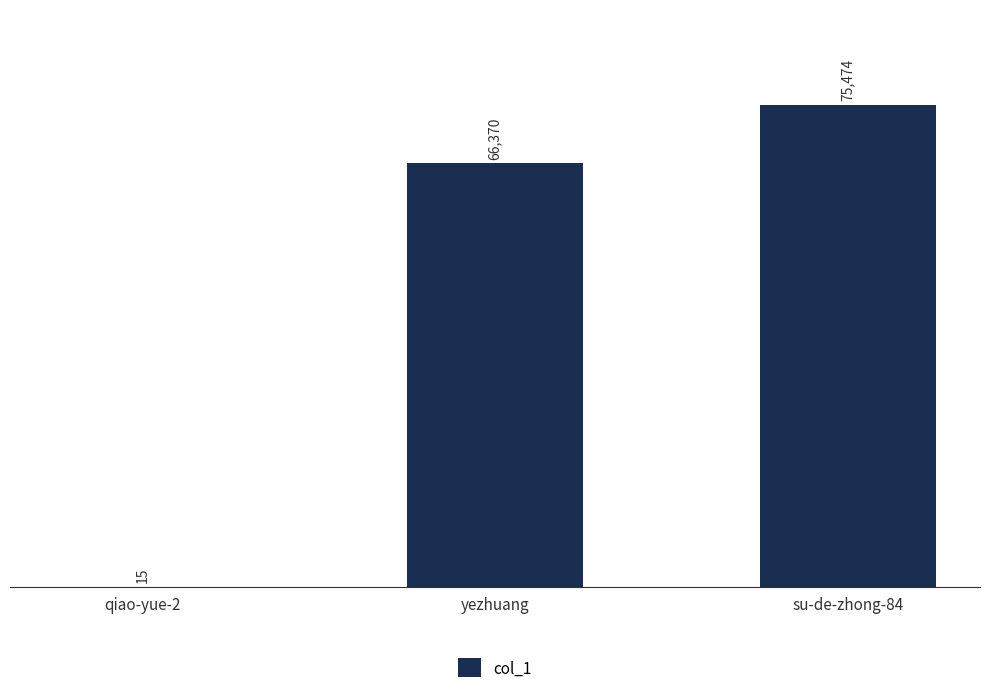

What is the sum of all values?

141859